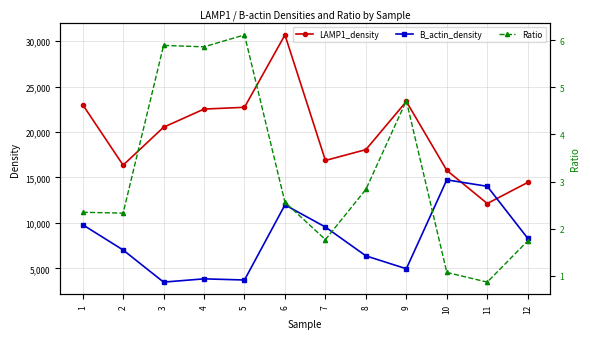

How many values in the B_actin_density series are below 8305?

6